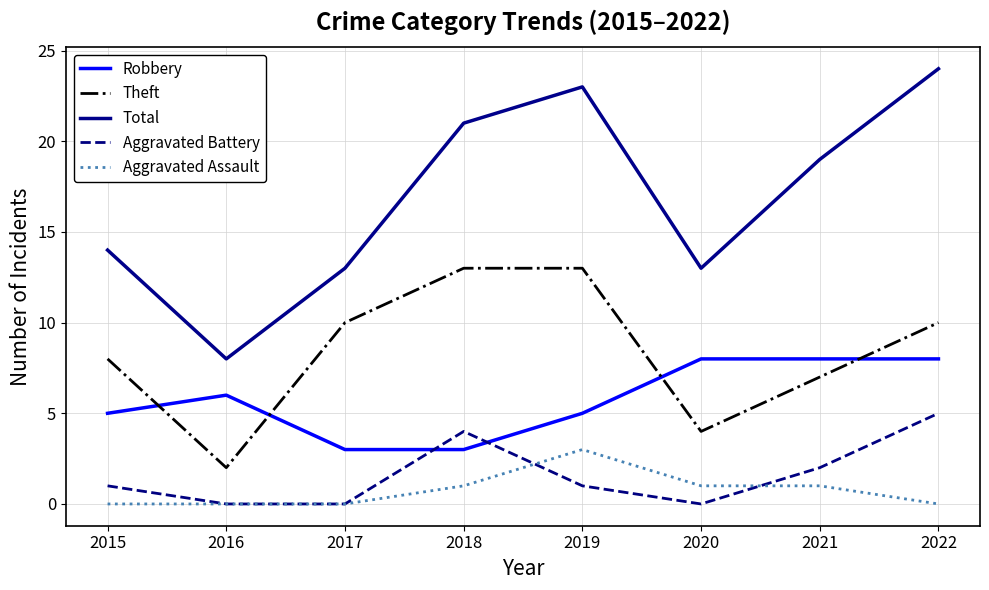

At how many categories does at least one series exceed 9?

7